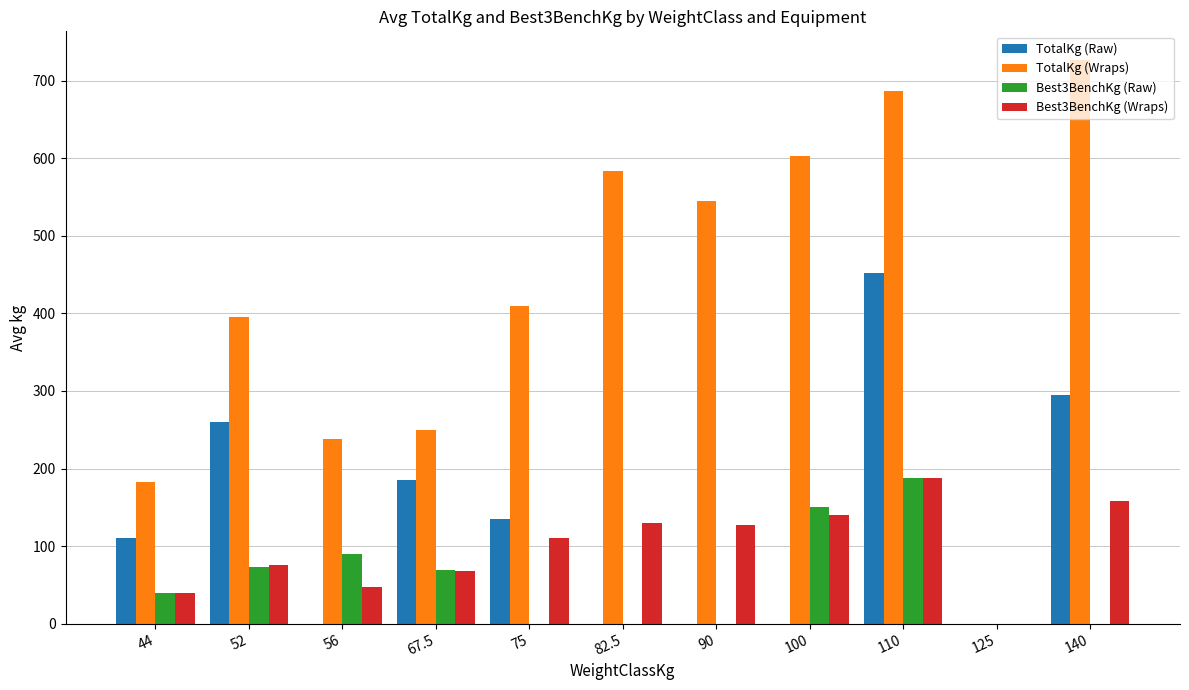

What is the sum of the TotalKg (Raw) values at 125 and 44?

110.0